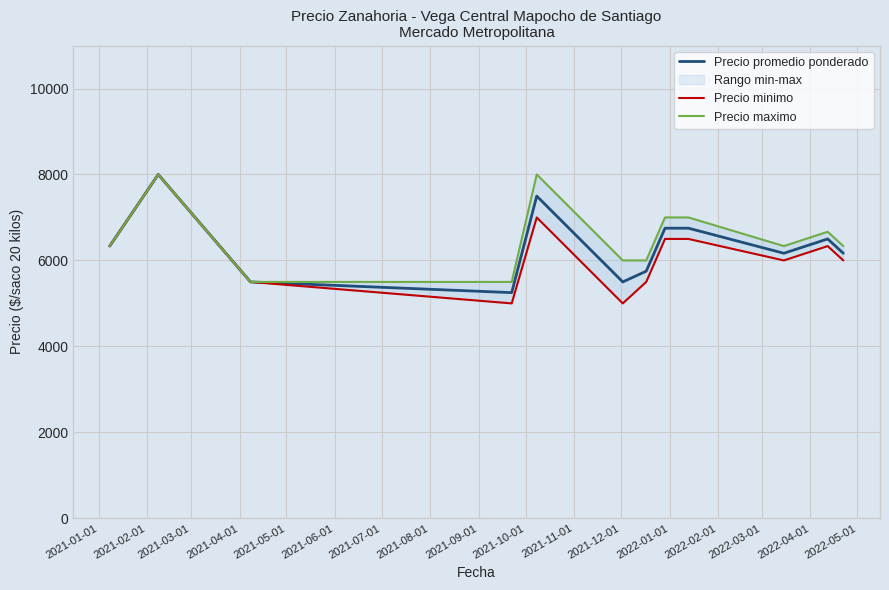

At which category does Precio maximo reach its first local peak?

2021-02-01